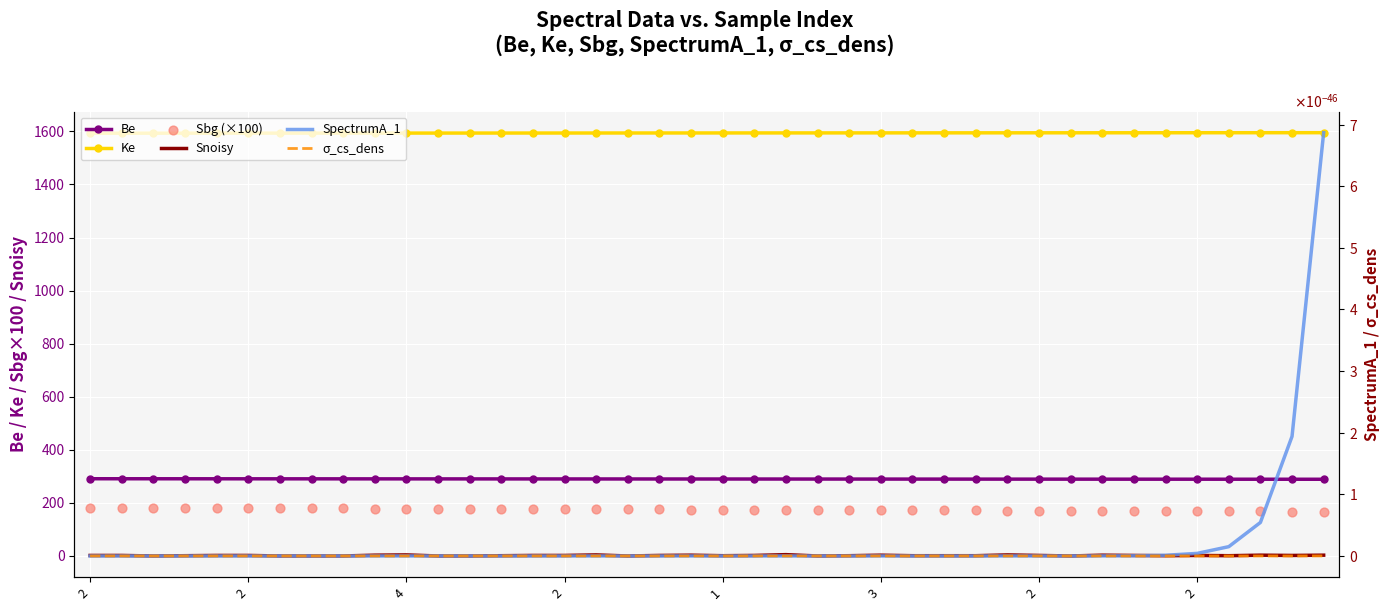

Which series reaches the maximum Y coordinate?

Ke